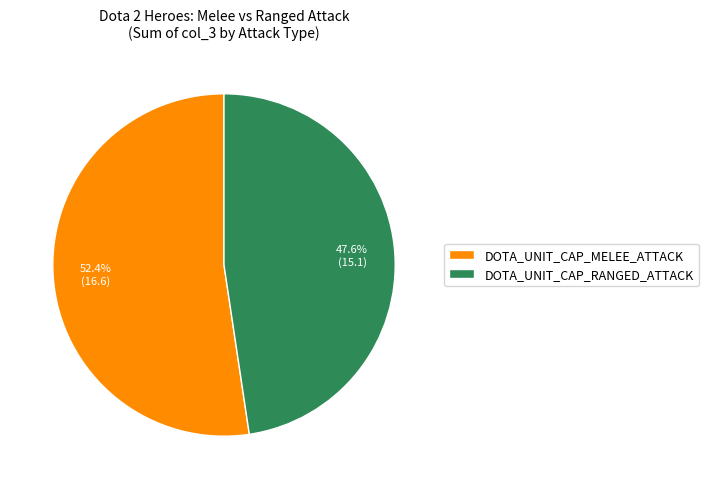

Does DOTA_UNIT_CAP_RANGED_ATTACK represent more than half of the total?

No